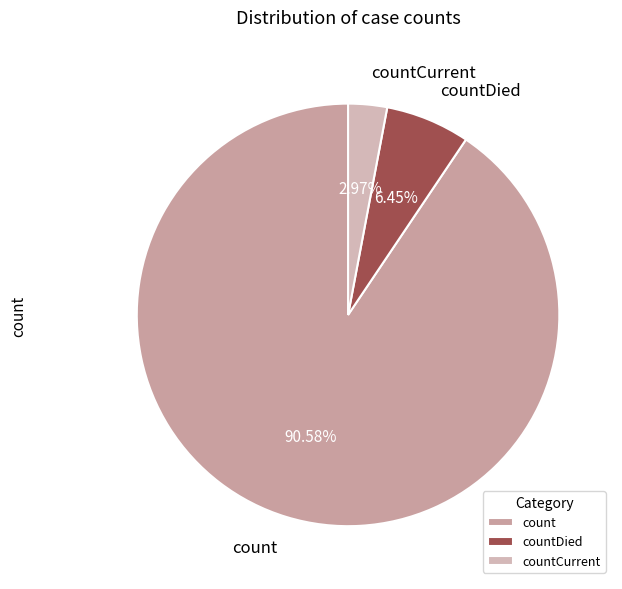

Is there any slice that represents more than half of the pie?

Yes